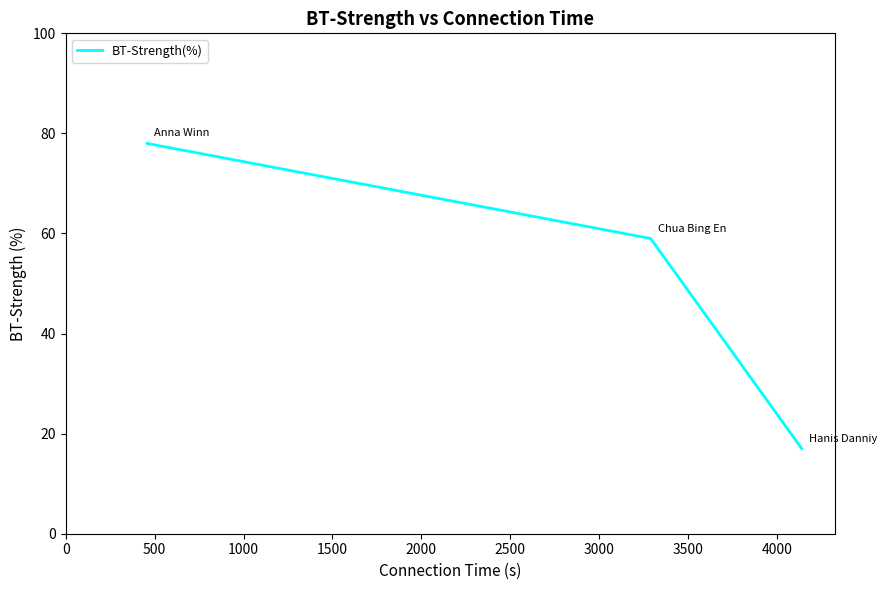

What is the difference between the maximum and minimum values?

61